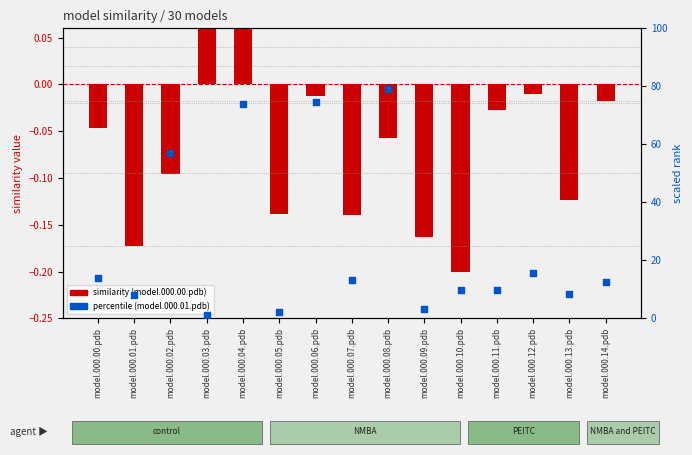

Which series has the largest total across all categories?

model.000.01.pdb